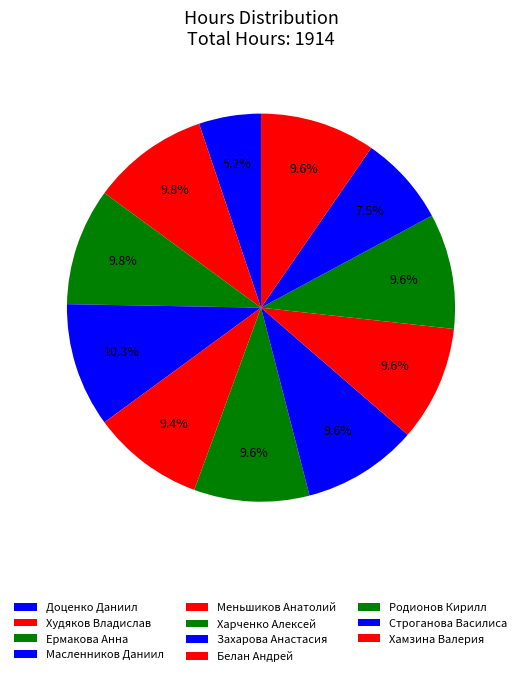

Which slice is the largest?

Масленников Даниил